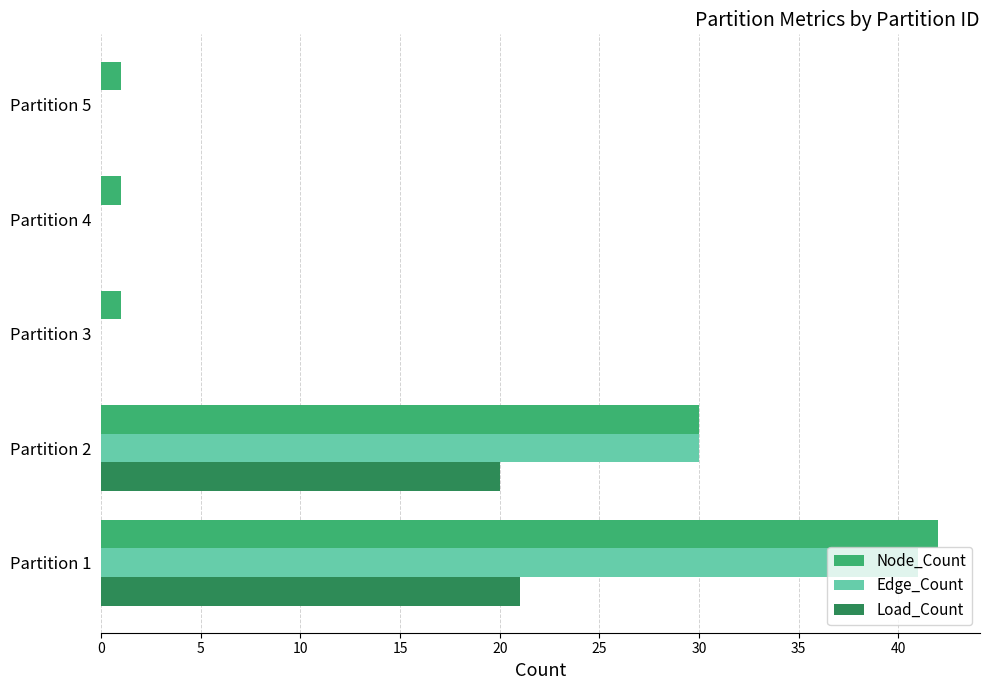

Is it true that Edge_Count equals 0 at Partition 5?

True